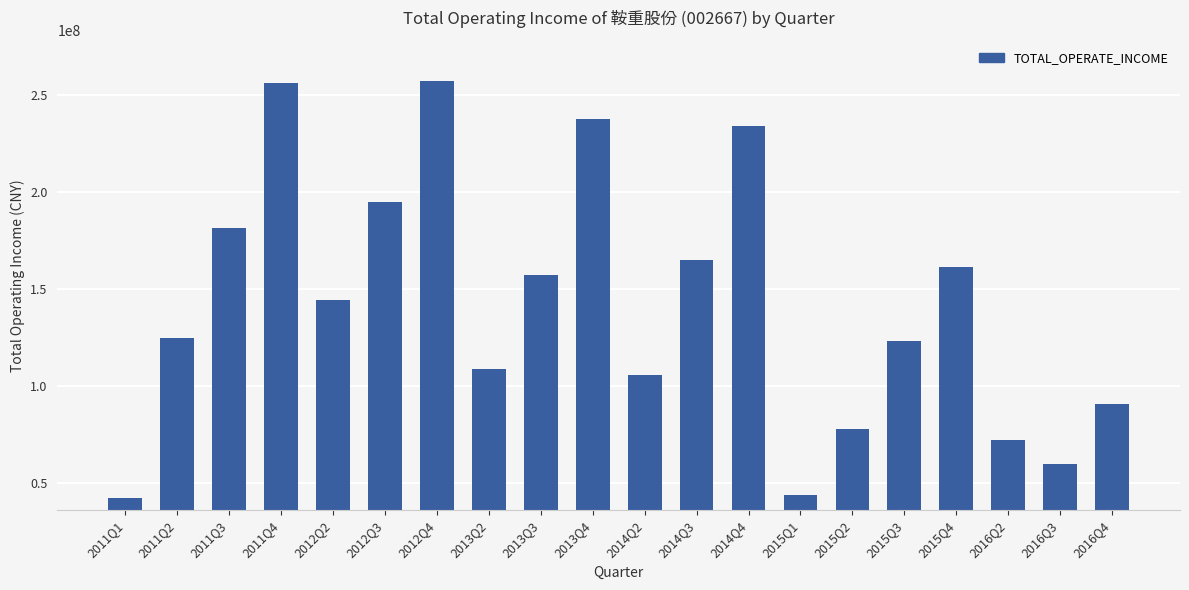

The chart shows a value of 105668464.3 at 2014Q2. True or false?

True